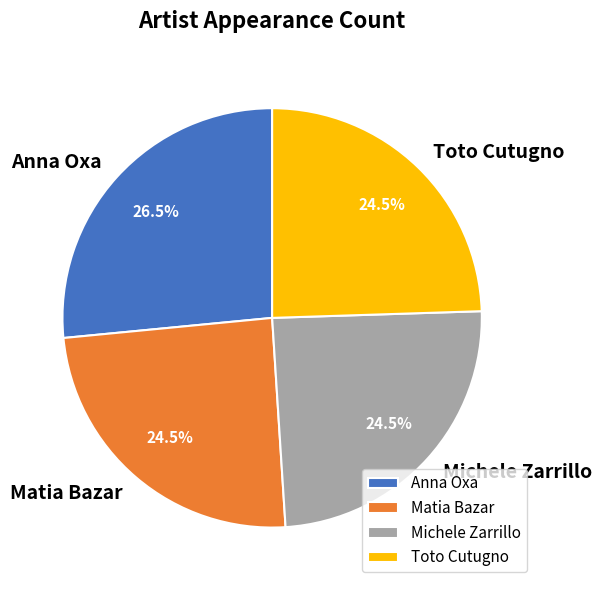

How many segments does this pie chart have?

4